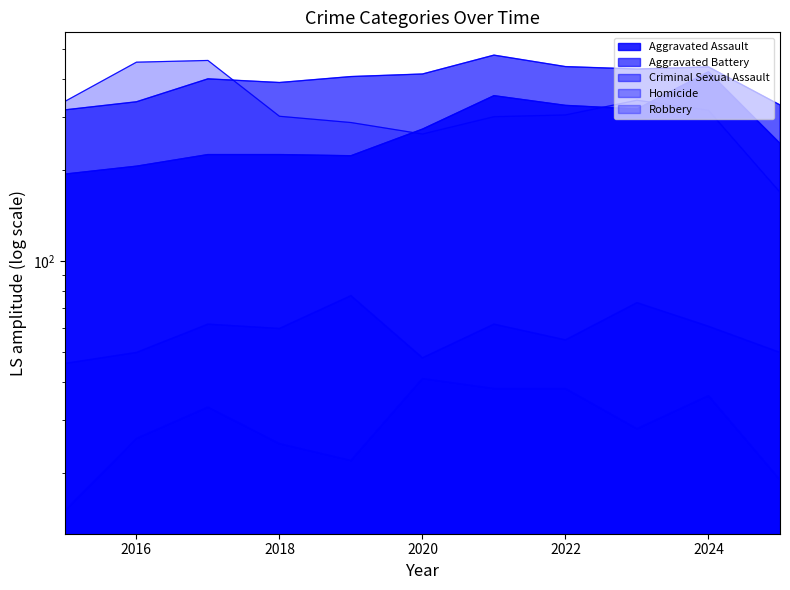

List the labels in order of Homicide value, largest first.

2020, 2021, 2022, 2024, 2017, 2023, 2016, 2018, 2019, 2025, 2015